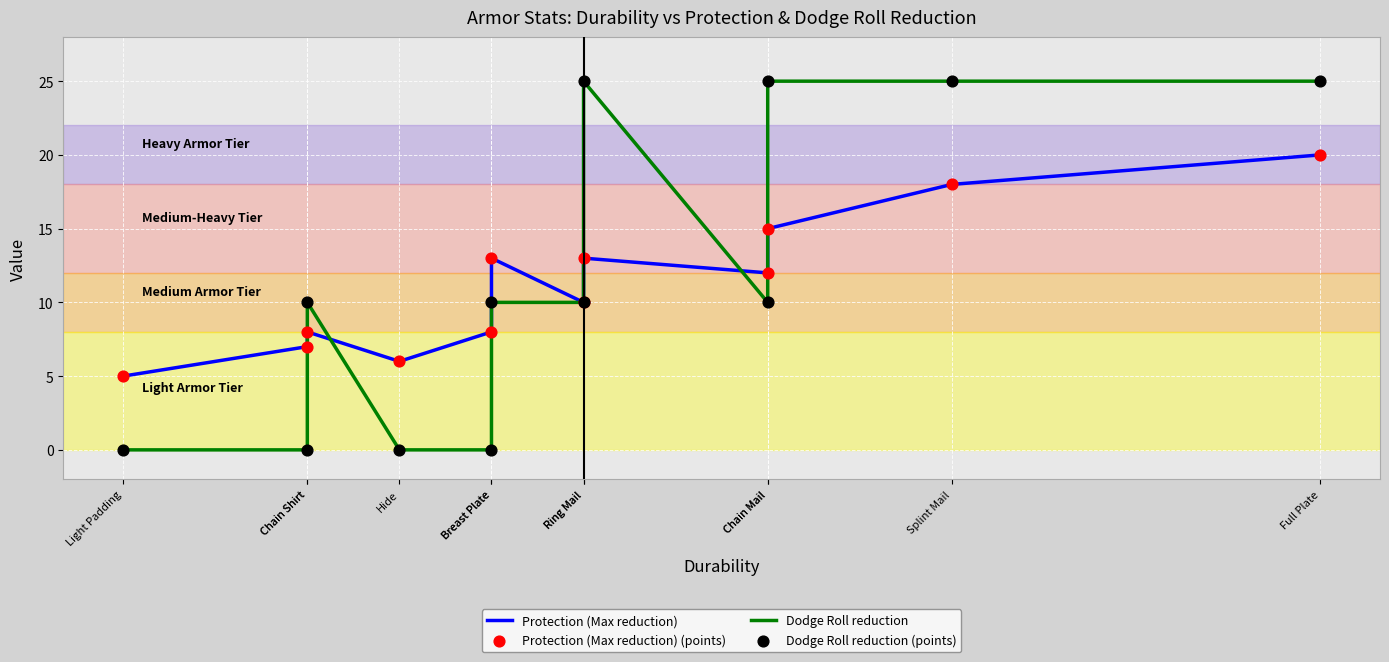

Which series has the largest total across all categories?

Dodge Roll reduction